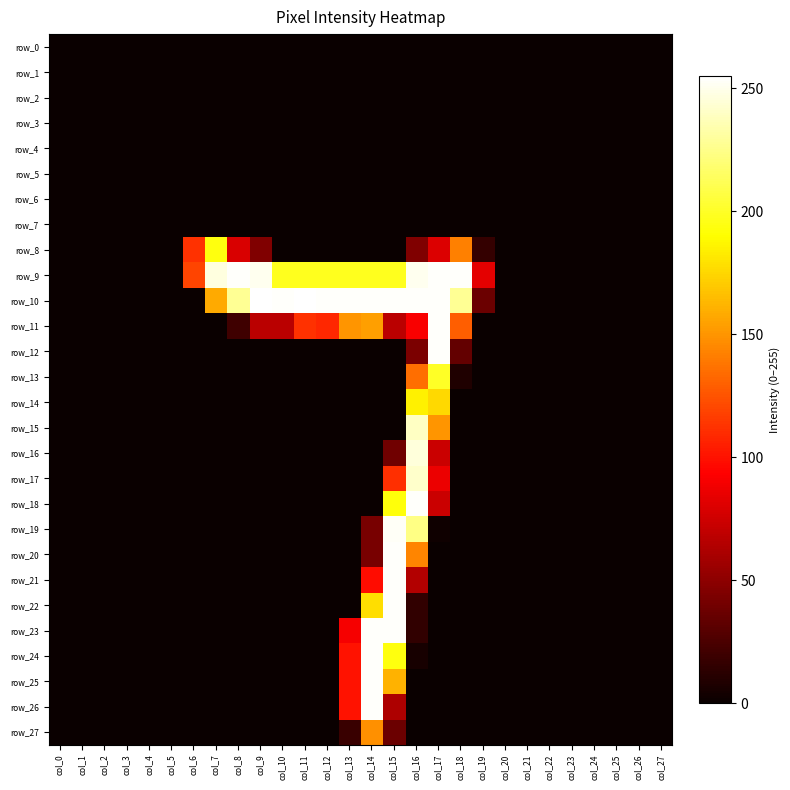

Reading left to right, extract all data points from this chart.

row_0: 0	0	0	0	0	0	0	0	0	0	0	0	0	0	0	0	0	0	0	0	0	0	0	0	0	0	0	0
row_1: 0	0	0	0	0	0	0	0	0	0	0	0	0	0	0	0	0	0	0	0	0	0	0	0	0	0	0	0
row_2: 0	0	0	0	0	0	0	0	0	0	0	0	0	0	0	0	0	0	0	0	0	0	0	0	0	0	0	0
row_3: 0	0	0	0	0	0	0	0	0	0	0	0	0	0	0	0	0	0	0	0	0	0	0	0	0	0	0	0
row_4: 0	0	0	0	0	0	0	0	0	0	0	0	0	0	0	0	0	0	0	0	0	0	0	0	0	0	0	0
row_5: 0	0	0	0	0	0	0	0	0	0	0	0	0	0	0	0	0	0	0	0	0	0	0	0	0	0	0	0
row_6: 0	0	0	0	0	0	0	0	0	0	0	0	0	0	0	0	0	0	0	0	0	0	0	0	0	0	0	0
row_7: 0	0	0	0	0	0	0	0	0	0	0	0	0	0	0	0	0	0	0	0	0	0	0	0	0	0	0	0
row_8: 0	0	0	0	0	0	112	194	79	45	0	0	0	0	0	0	45	80	142	16	0	0	0	0	0	0	0	0
row_9: 0	0	0	0	0	0	119	247	254	251	198	198	198	198	198	198	251	254	254	83	0	0	0	0	0	0	0	0
row_10: 0	0	0	0	0	0	0	158	228	255	254	255	254	254	254	254	254	254	228	37	0	0	0	0	0	0	0	0
row_11: 0	0	0	0	0	0	0	0	20	67	67	112	108	150	154	67	91	254	129	0	0	0	0	0	0	0	0	0
row_12: 0	0	0	0	0	0	0	0	0	0	0	0	0	0	0	0	43	254	34	0	0	0	0	0	0	0	0	0
row_13: 0	0	0	0	0	0	0	0	0	0	0	0	0	0	0	0	135	200	8	0	0	0	0	0	0	0	0	0
row_14: 0	0	0	0	0	0	0	0	0	0	0	0	0	0	0	0	185	176	0	0	0	0	0	0	0	0	0	0
row_15: 0	0	0	0	0	0	0	0	0	0	0	0	0	0	0	0	240	150	0	0	0	0	0	0	0	0	0	0
row_16: 0	0	0	0	0	0	0	0	0	0	0	0	0	0	0	39	246	73	0	0	0	0	0	0	0	0	0	0
row_17: 0	0	0	0	0	0	0	0	0	0	0	0	0	0	0	111	242	86	0	0	0	0	0	0	0	0	0	0
row_18: 0	0	0	0	0	0	0	0	0	0	0	0	0	0	0	193	254	73	0	0	0	0	0	0	0	0	0	0
row_19: 0	0	0	0	0	0	0	0	0	0	0	0	0	0	42	253	224	2	0	0	0	0	0	0	0	0	0	0
row_20: 0	0	0	0	0	0	0	0	0	0	0	0	0	0	42	254	144	0	0	0	0	0	0	0	0	0	0	0
row_21: 0	0	0	0	0	0	0	0	0	0	0	0	0	0	98	254	64	0	0	0	0	0	0	0	0	0	0	0
row_22: 0	0	0	0	0	0	0	0	0	0	0	0	0	0	178	254	15	0	0	0	0	0	0	0	0	0	0	0
row_23: 0	0	0	0	0	0	0	0	0	0	0	0	0	90	254	254	15	0	0	0	0	0	0	0	0	0	0	0
row_24: 0	0	0	0	0	0	0	0	0	0	0	0	0	100	254	194	5	0	0	0	0	0	0	0	0	0	0	0
row_25: 0	0	0	0	0	0	0	0	0	0	0	0	0	100	254	161	0	0	0	0	0	0	0	0	0	0	0	0
row_26: 0	0	0	0	0	0	0	0	0	0	0	0	0	100	254	62	0	0	0	0	0	0	0	0	0	0	0	0
row_27: 0	0	0	0	0	0	0	0	0	0	0	0	0	18	148	37	0	0	0	0	0	0	0	0	0	0	0	0